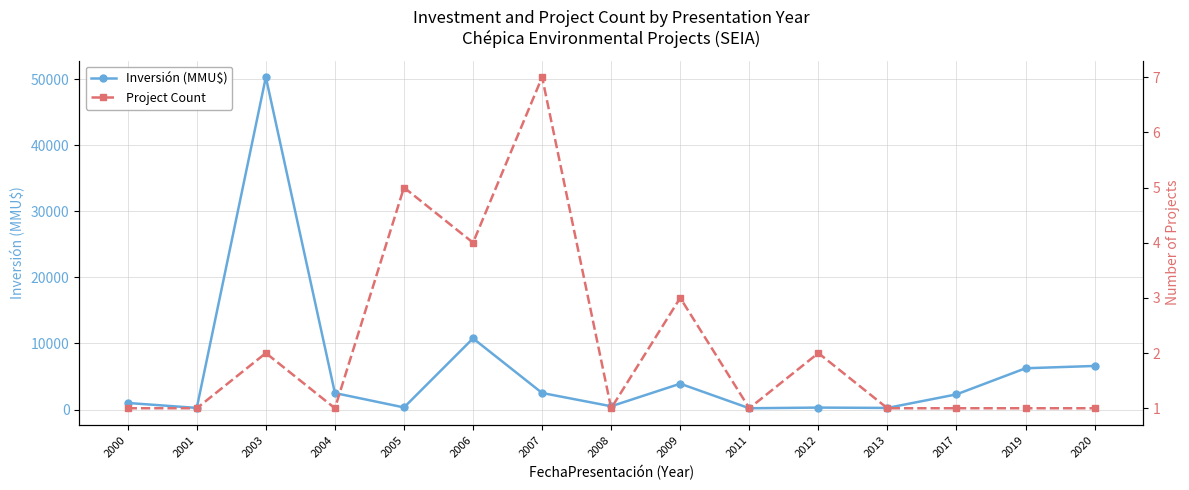

List the series in order of their peak value, highest first.

Inversión (MMU$), Project Count